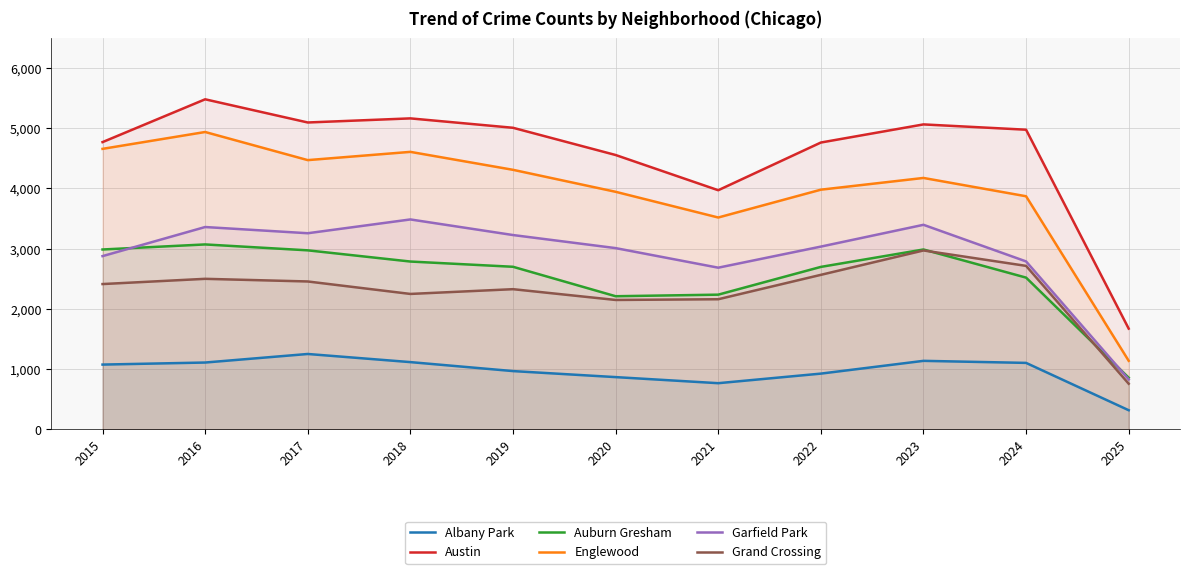

How many interior local peaks does the Auburn Gresham series have?

2